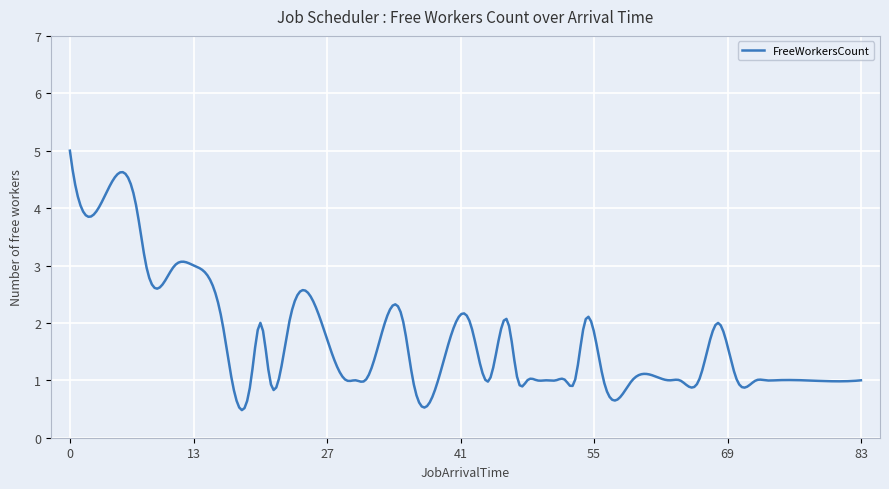

What is the minimum value shown in the chart?

0.5